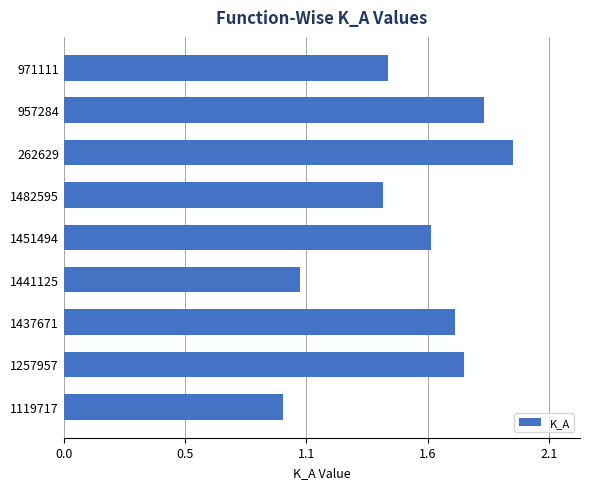

Are the bars horizontal?

Yes